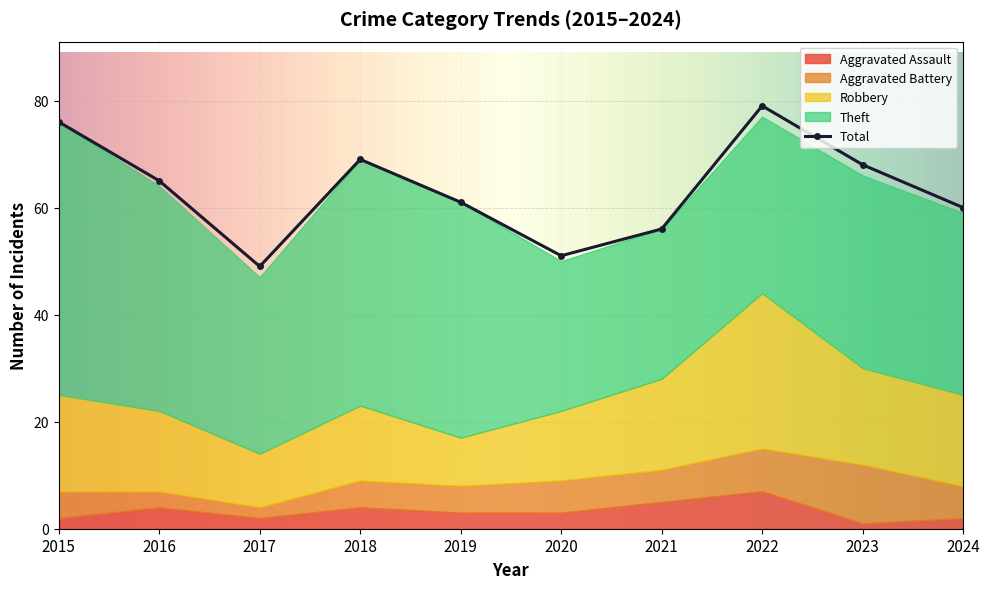

What is the difference between the maximum and minimum values in the Aggravated Assault series?

6